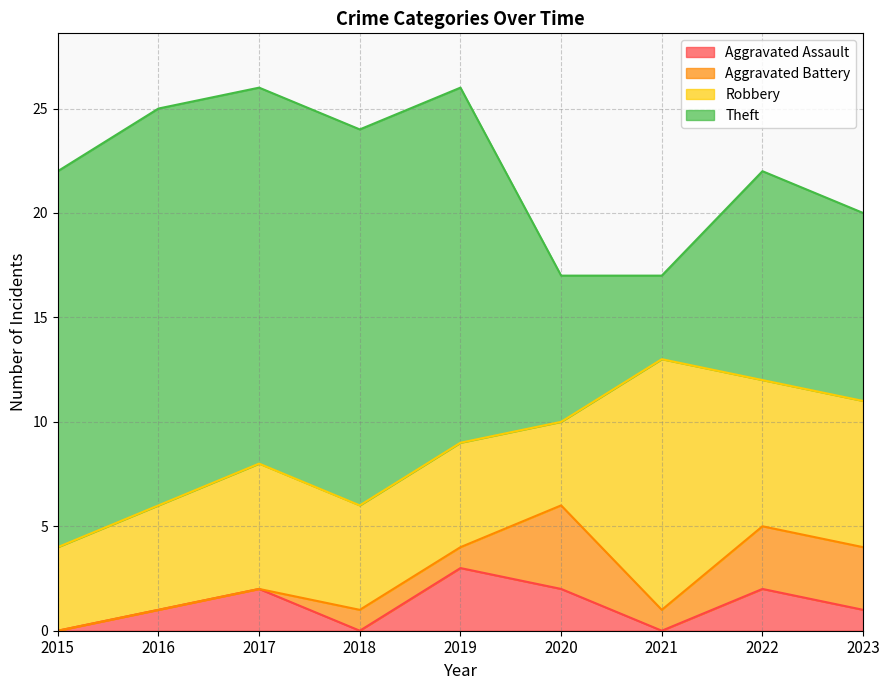

Where does the Aggravated Assault series first go above 1?

2017